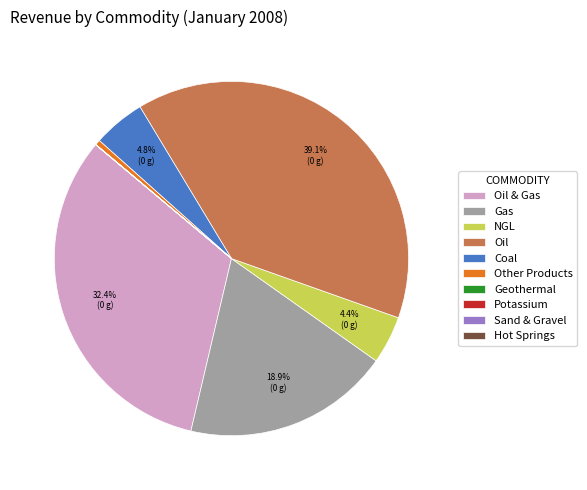

True or false: Oil accounts for 39% of the total.

True